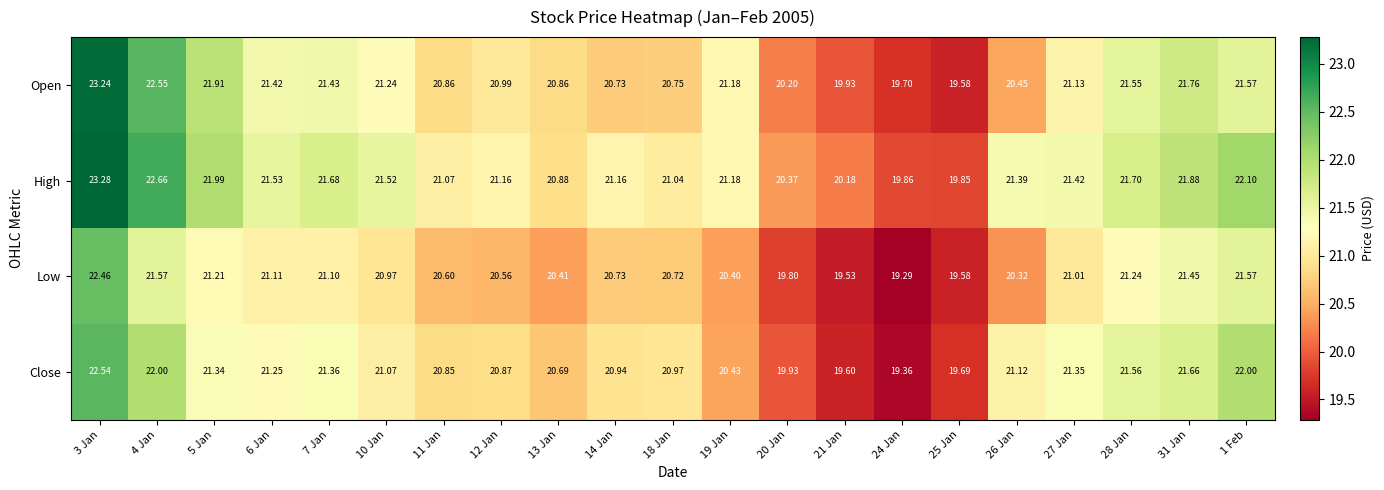

Which series has the widest spread of values?

Open